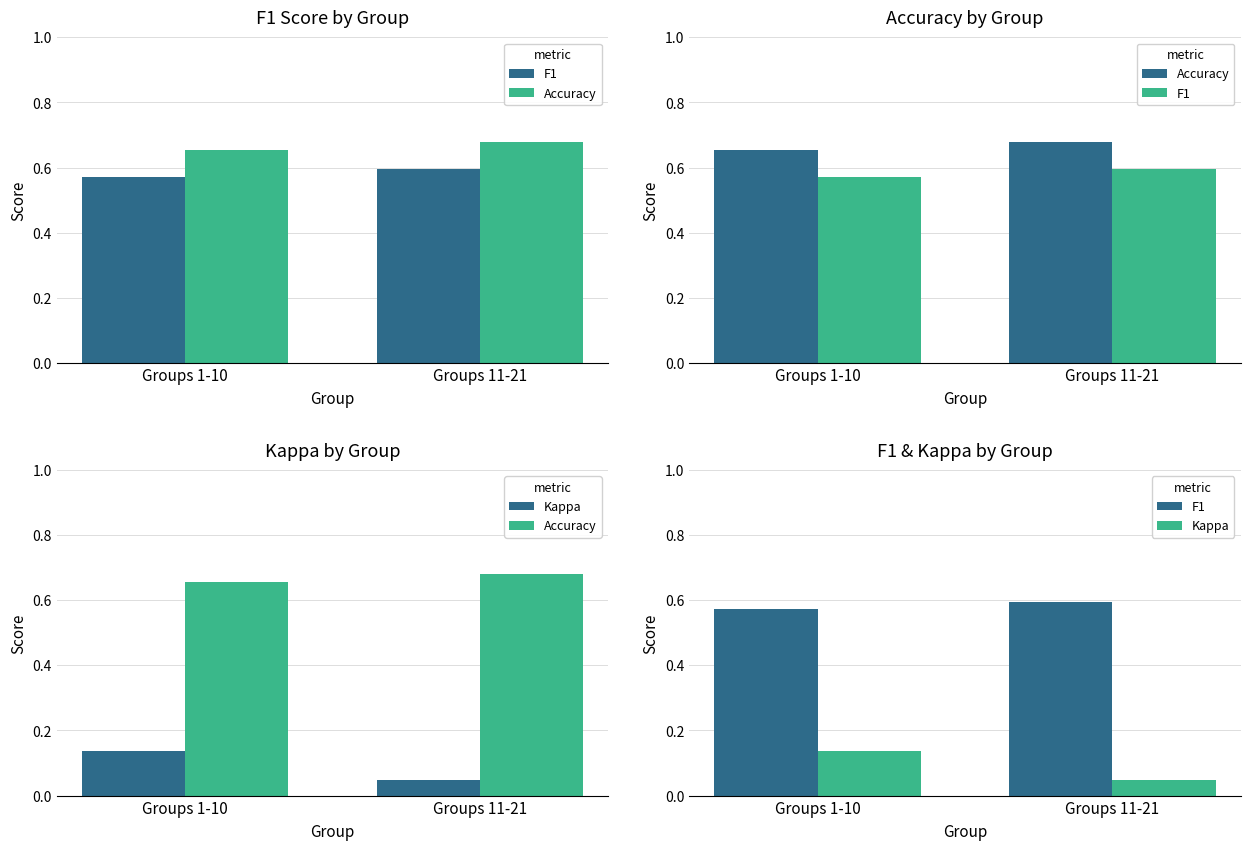

What position from the left is Groups 1-10?

1